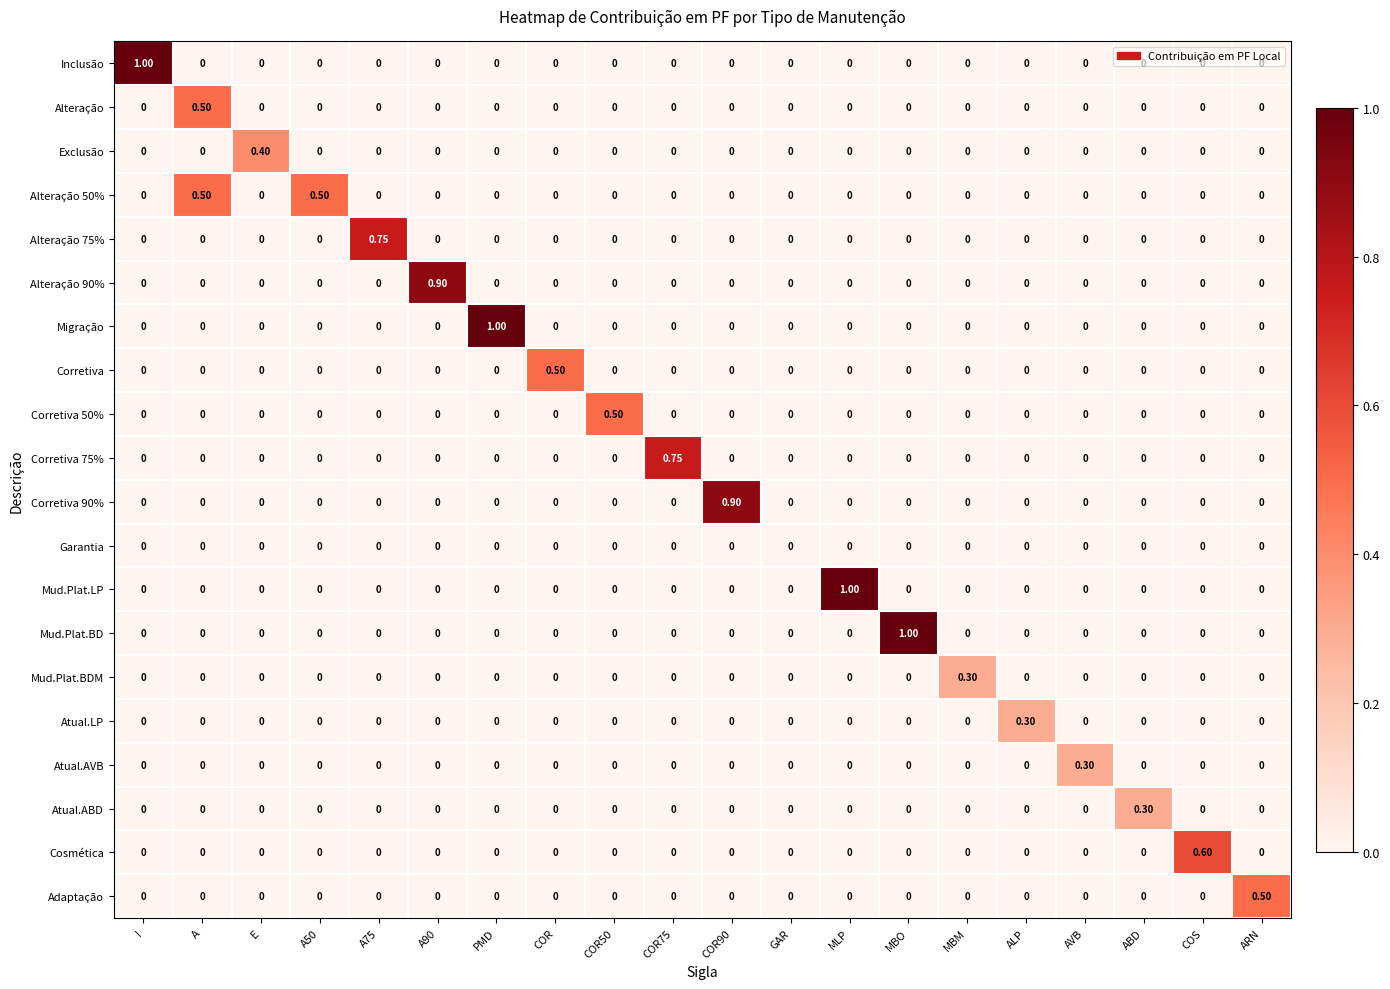

Which category has the highest value in the Mud.Plat.BD series?

MBO